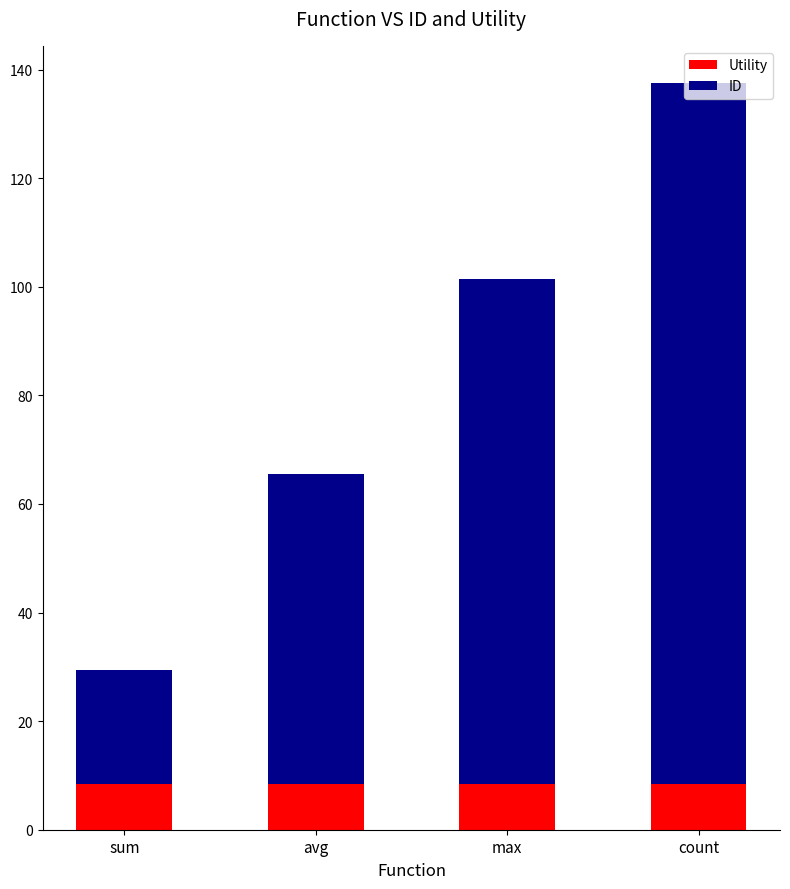

What is the total value across all series at count?

137.5